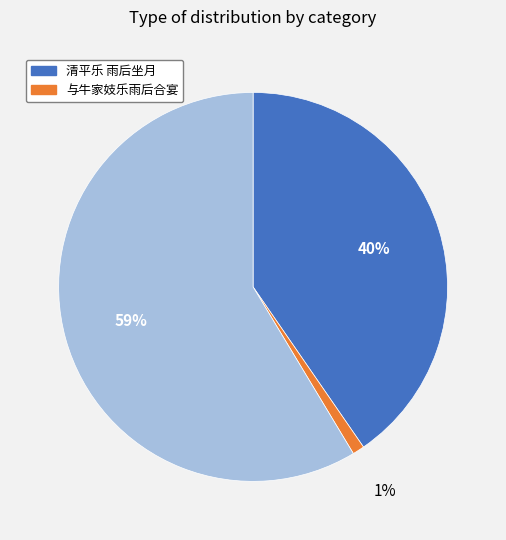

Is there any slice that represents more than half of the pie?

Yes